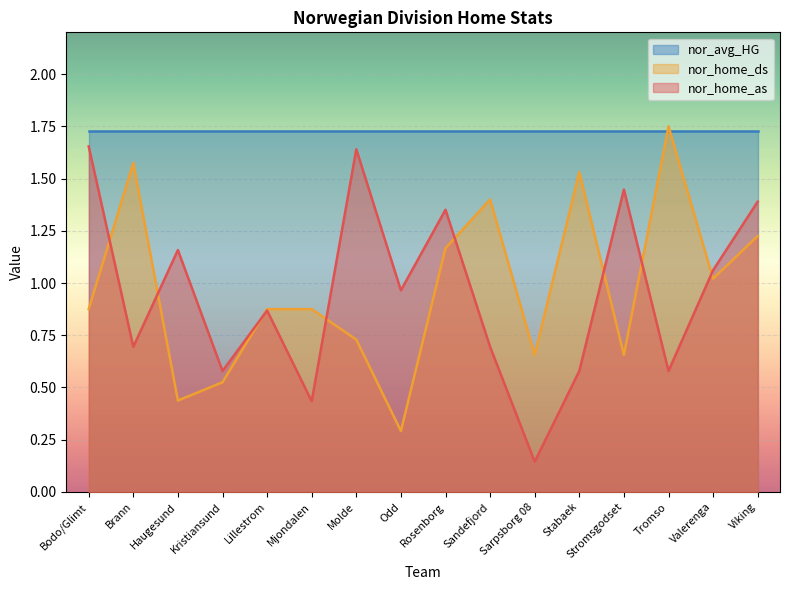

True or false: nor_home_ds has a value of 0.9 at Stromsgodset.

False